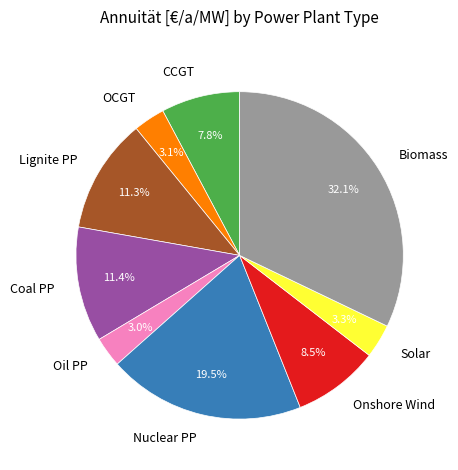

Which category has the biggest portion of the pie?

Biomass